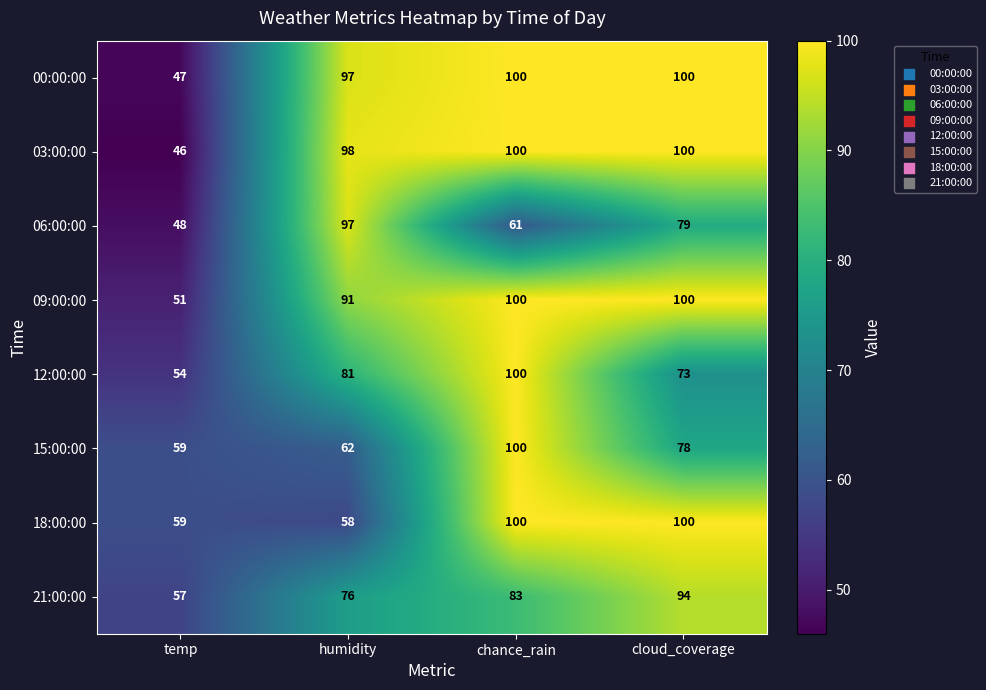

List the labels in order of 21:00:00 value, largest first.

cloud_coverage, chance_rain, humidity, temp